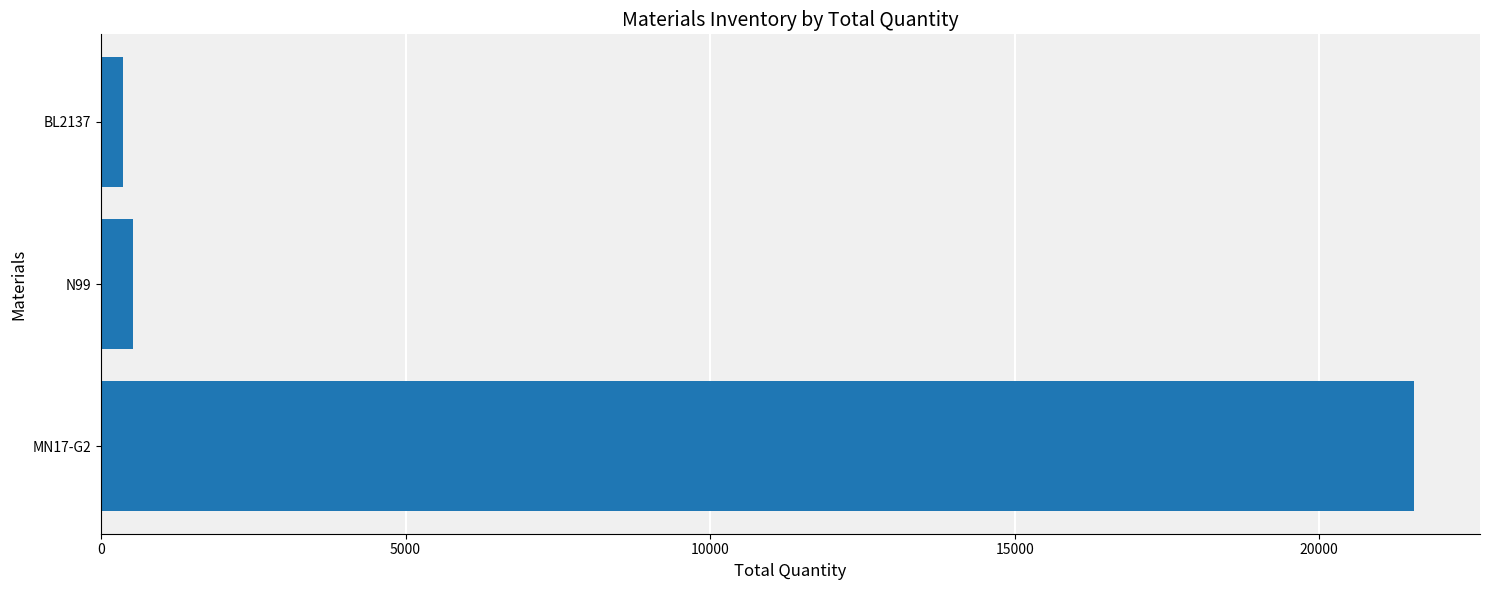

What is the average value?

7481